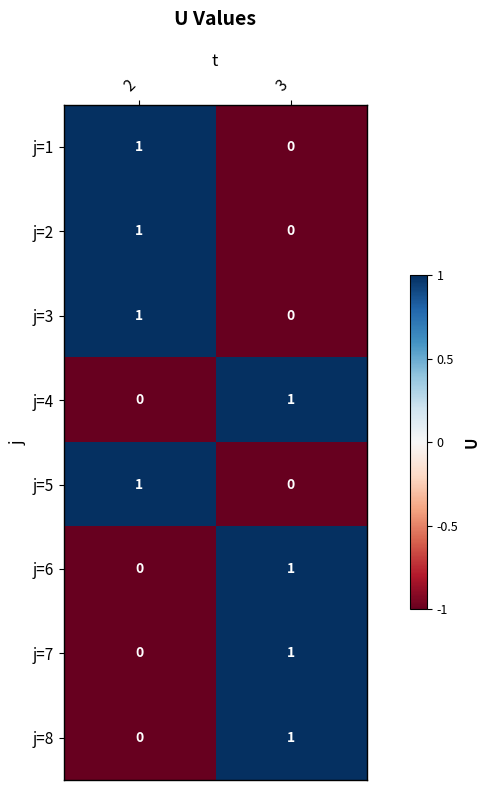

Reading left to right, what are all the values shown in this chart?

j=1: 1	0
j=2: 1	0
j=3: 1	0
j=4: 0	1
j=5: 1	0
j=6: 0	1
j=7: 0	1
j=8: 0	1